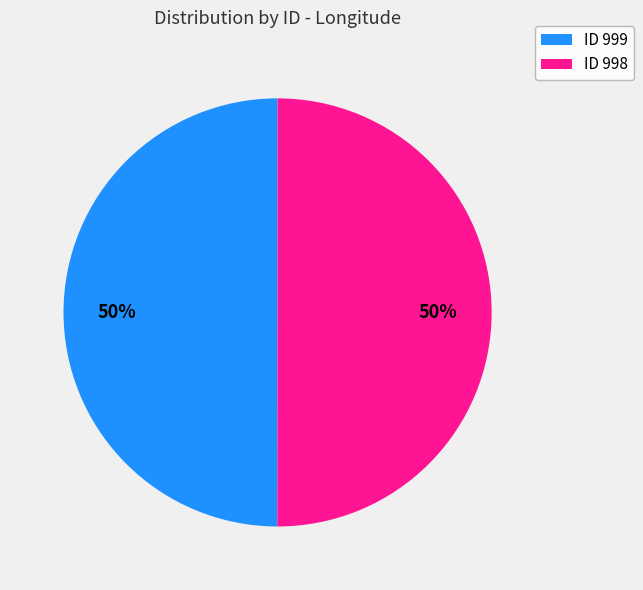

To the nearest percent, what is the average slice percentage?

50%